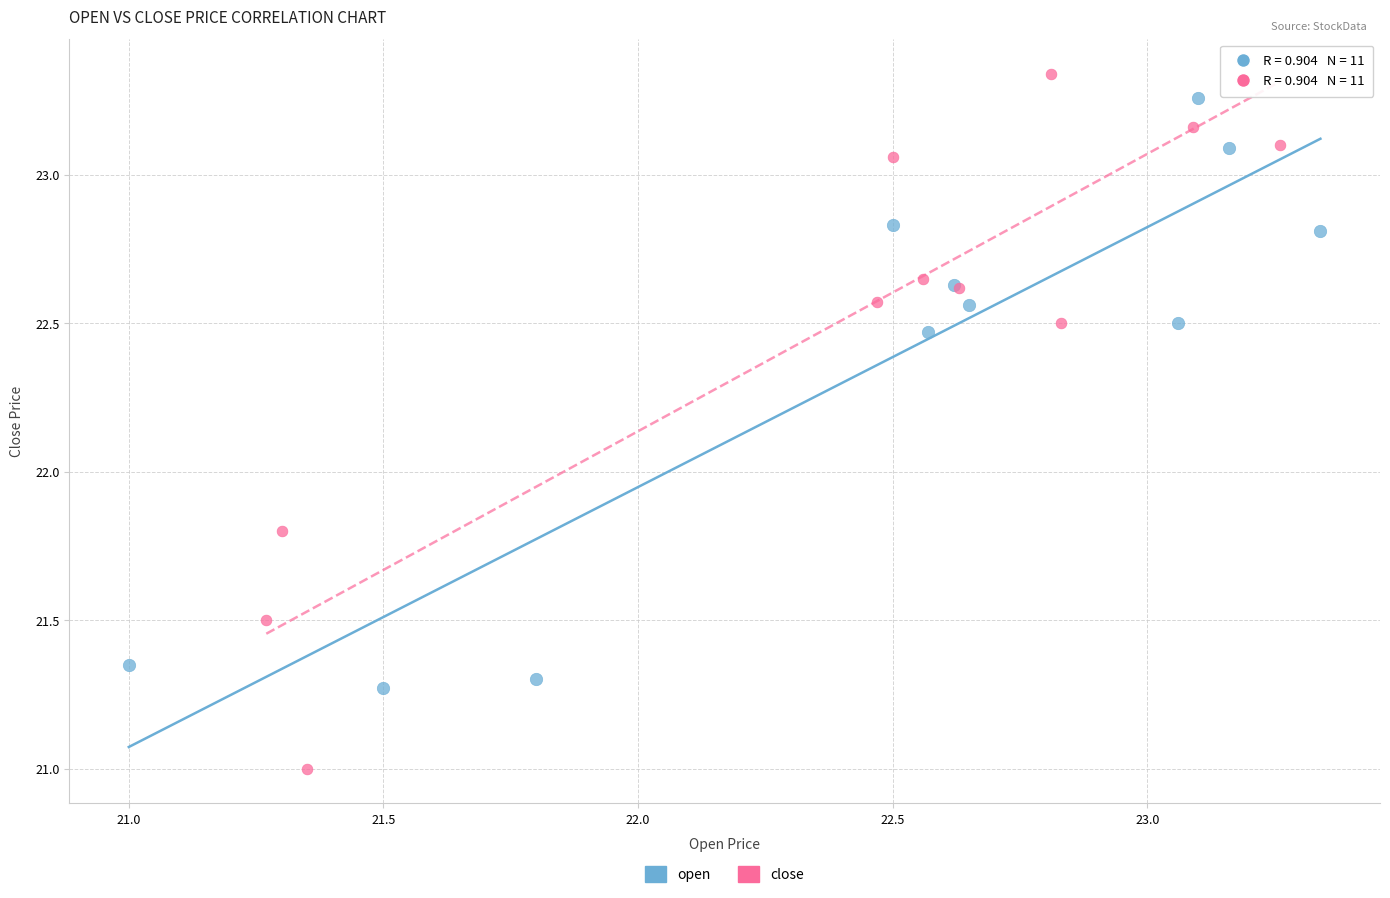

Which series contains the highest Y value?

close